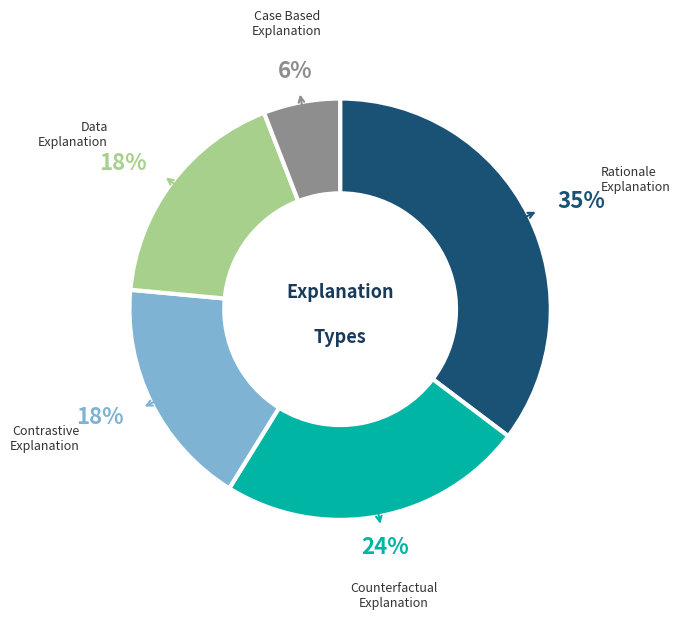

To the nearest percent, what is the difference between the largest and smallest slice percentages?

29%